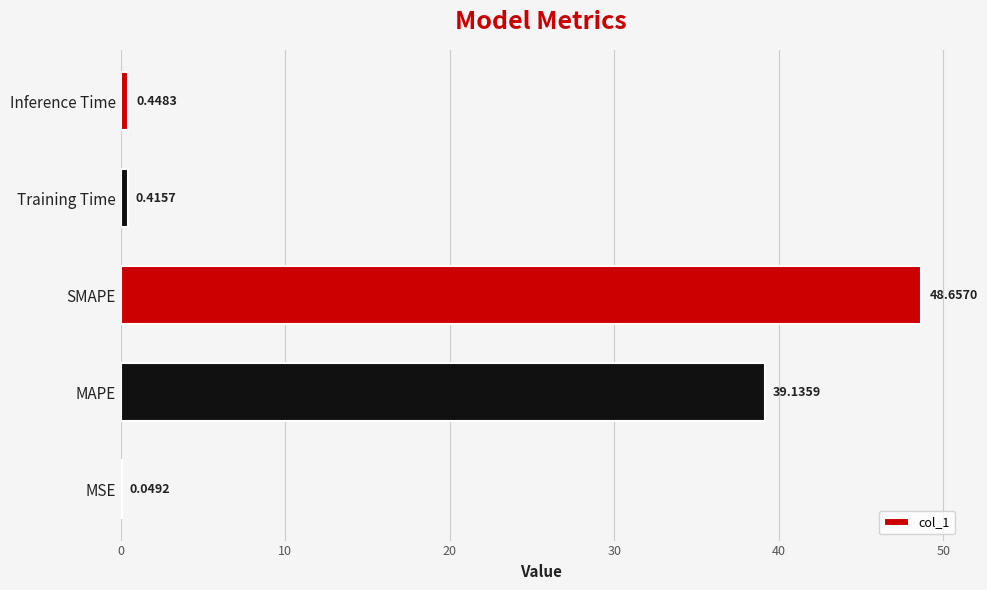

Between Training Time and MSE, which is larger?

Training Time